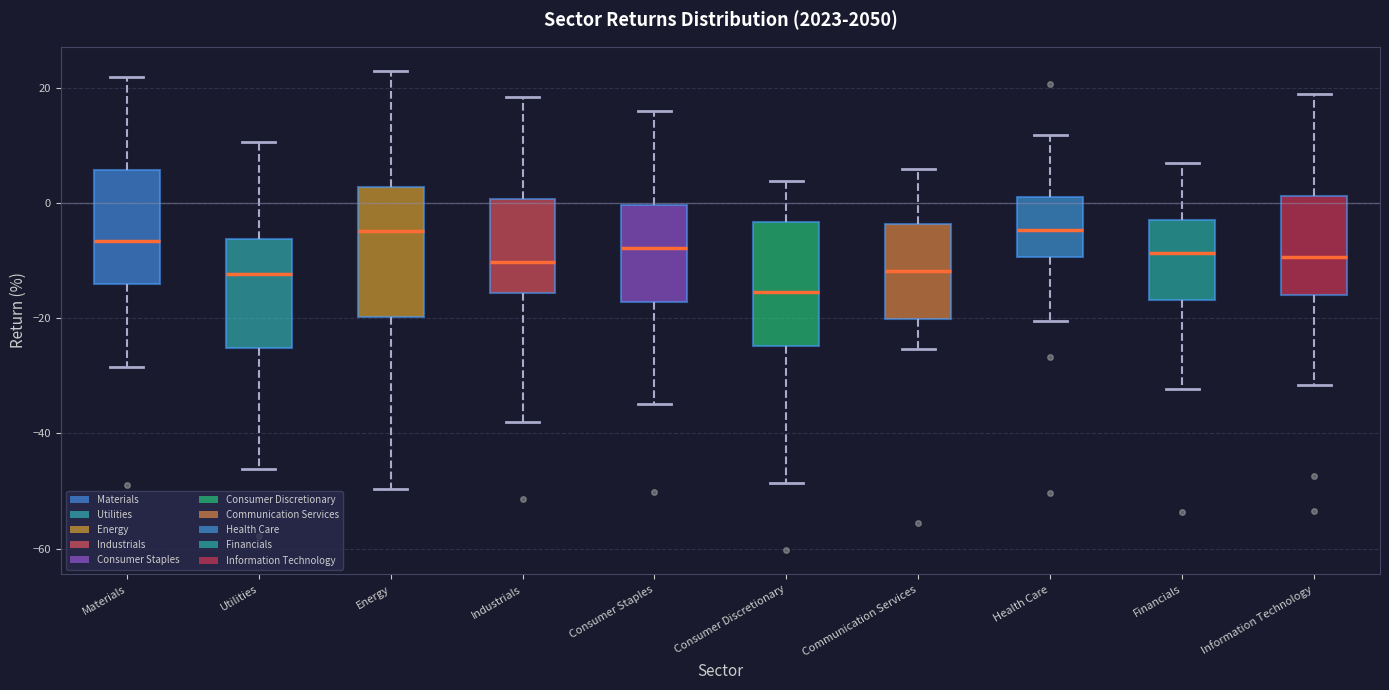

Reading left to right, read every box against the y-axis: the position of its median line, the range the box covers, and the ends of its whiskers. The values are not printed on the chart, so give them approximately, as read against the axis.

Materials: median -6, box -14 to 6, whiskers -28 to 22
Utilities: median -12, box -26 to -6, whiskers -46 to 10
Energy: median -4, box -20 to 2, whiskers -50 to 24
Industrials: median -10, box -16 to 0, whiskers -38 to 18
Consumer Staples: median -8, box -18 to 0, whiskers -34 to 16
Consumer Discretionary: median -16, box -24 to -4, whiskers -48 to 4
Communication Services: median -12, box -20 to -4, whiskers -26 to 6
Health Care: median -4, box -10 to 2, whiskers -20 to 12
Financials: median -8, box -16 to -2, whiskers -32 to 6
Information Technology: median -10, box -16 to 2, whiskers -32 to 18